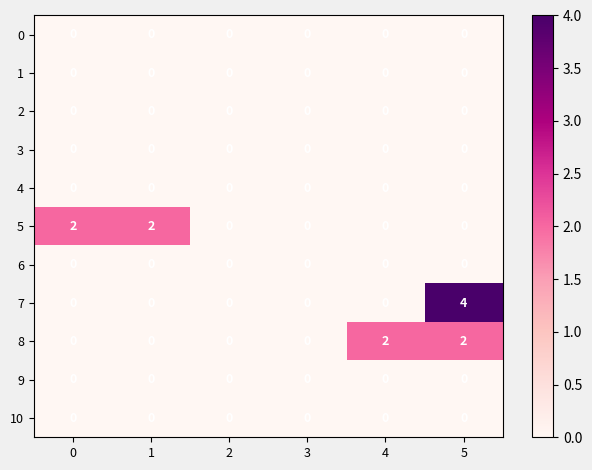

At which category is the sum across all series the highest?

5